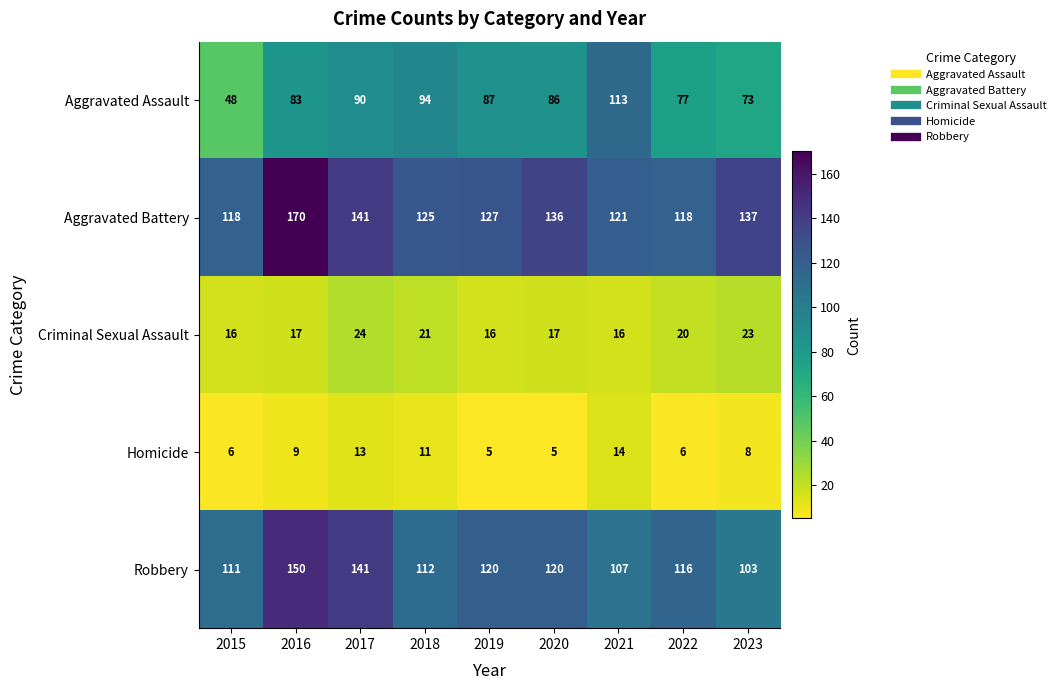

At which category does the chart reach its peak across all series?

2016